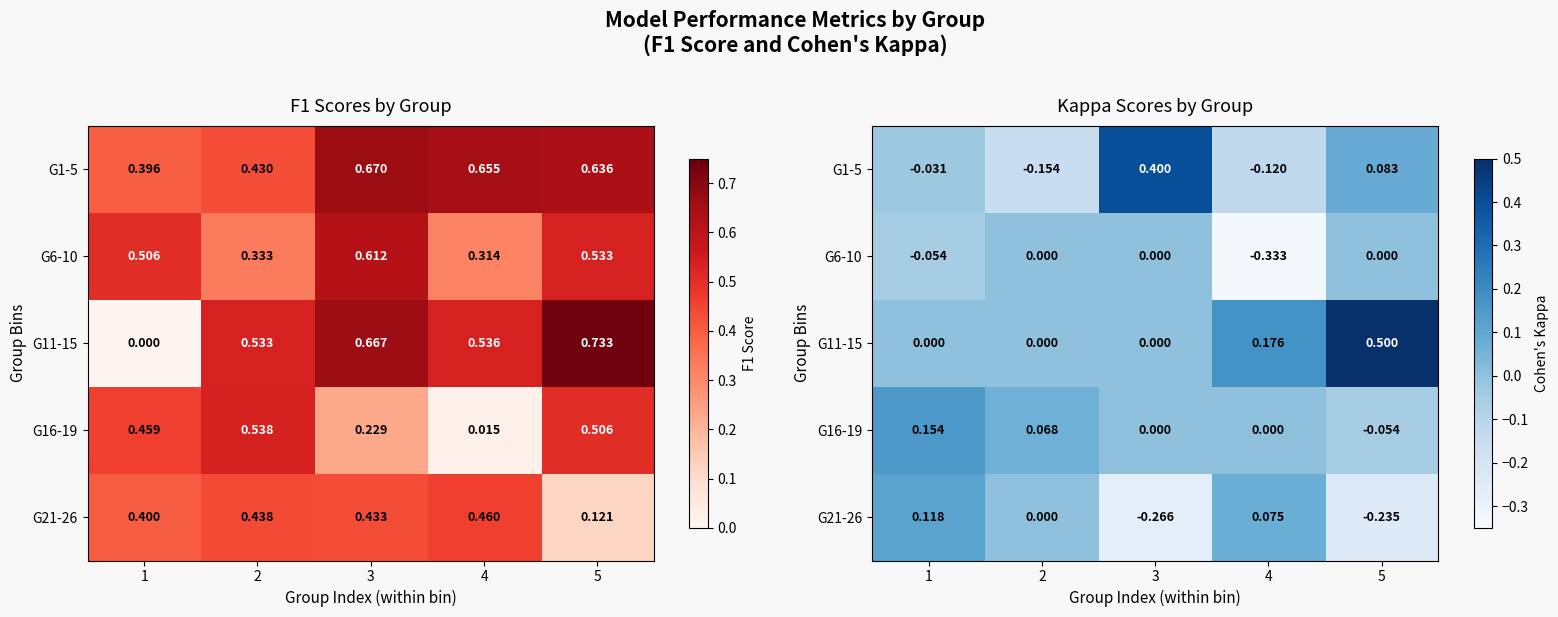

Which has a higher value, 4 or 5?

5